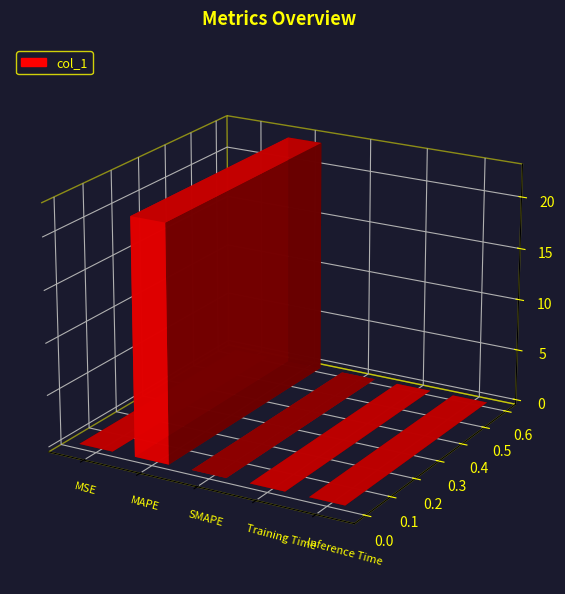

How many data points are above 0?

4